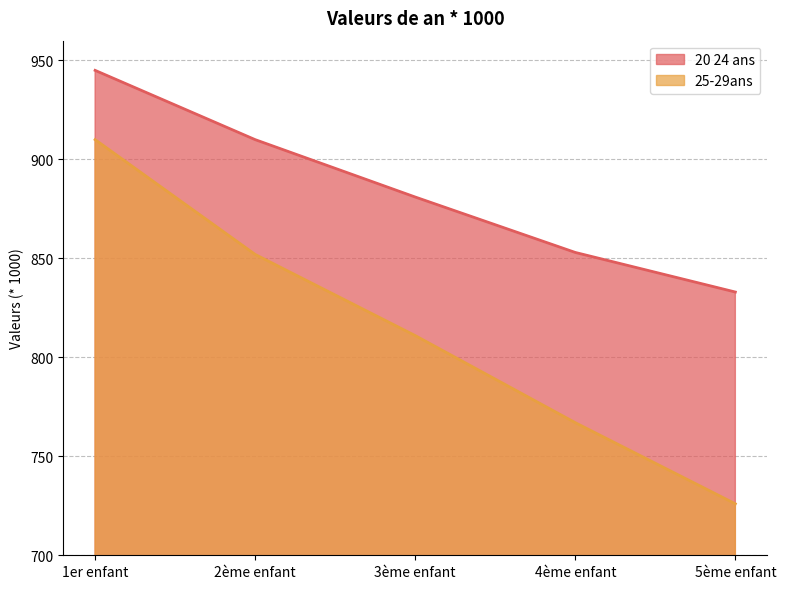

List the series in order of their peak value, lowest first.

25-29ans, 20 24 ans